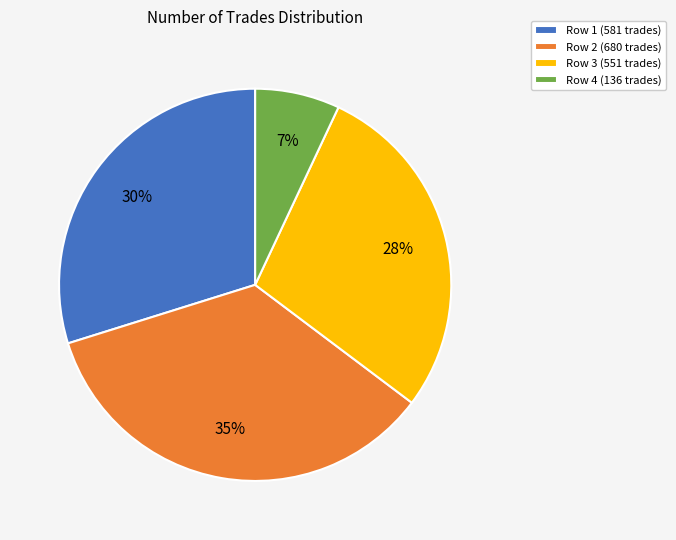

Which has a higher value, Row 4 (136 trades) or Row 3 (551 trades)?

Row 3 (551 trades)